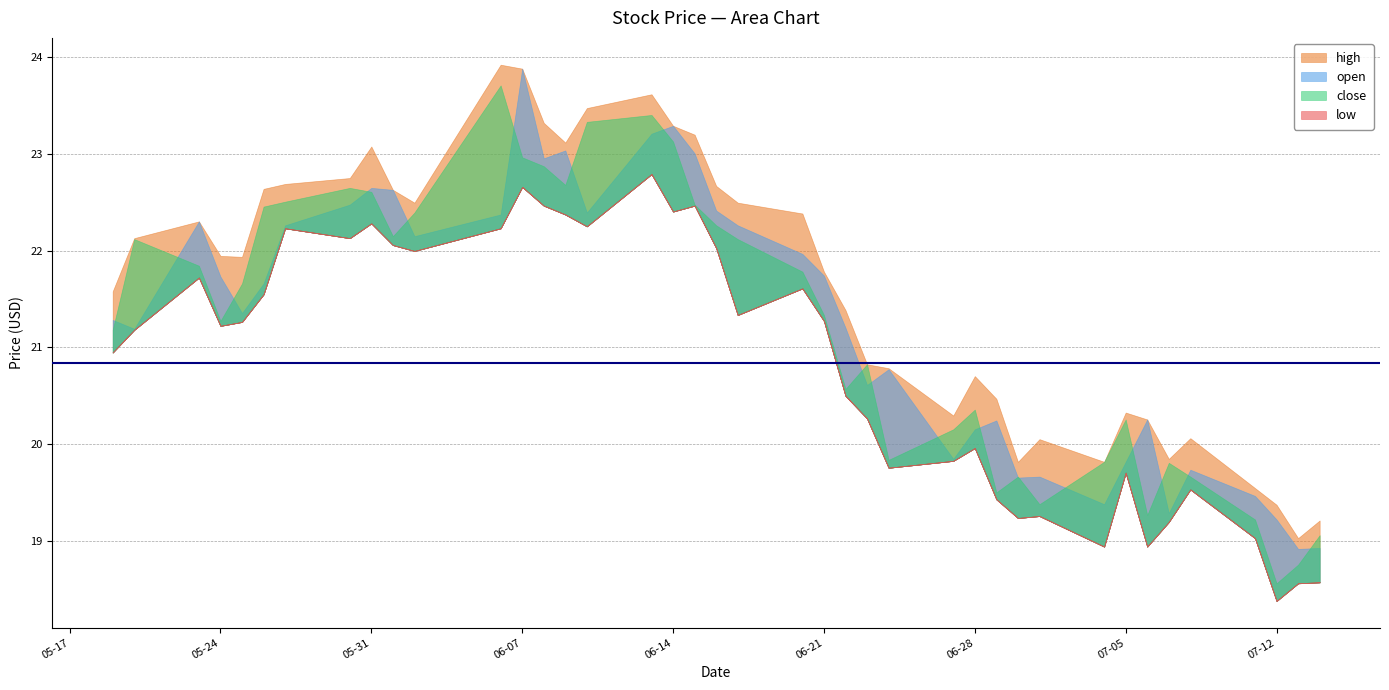

What is the sum of all open values?

851.4